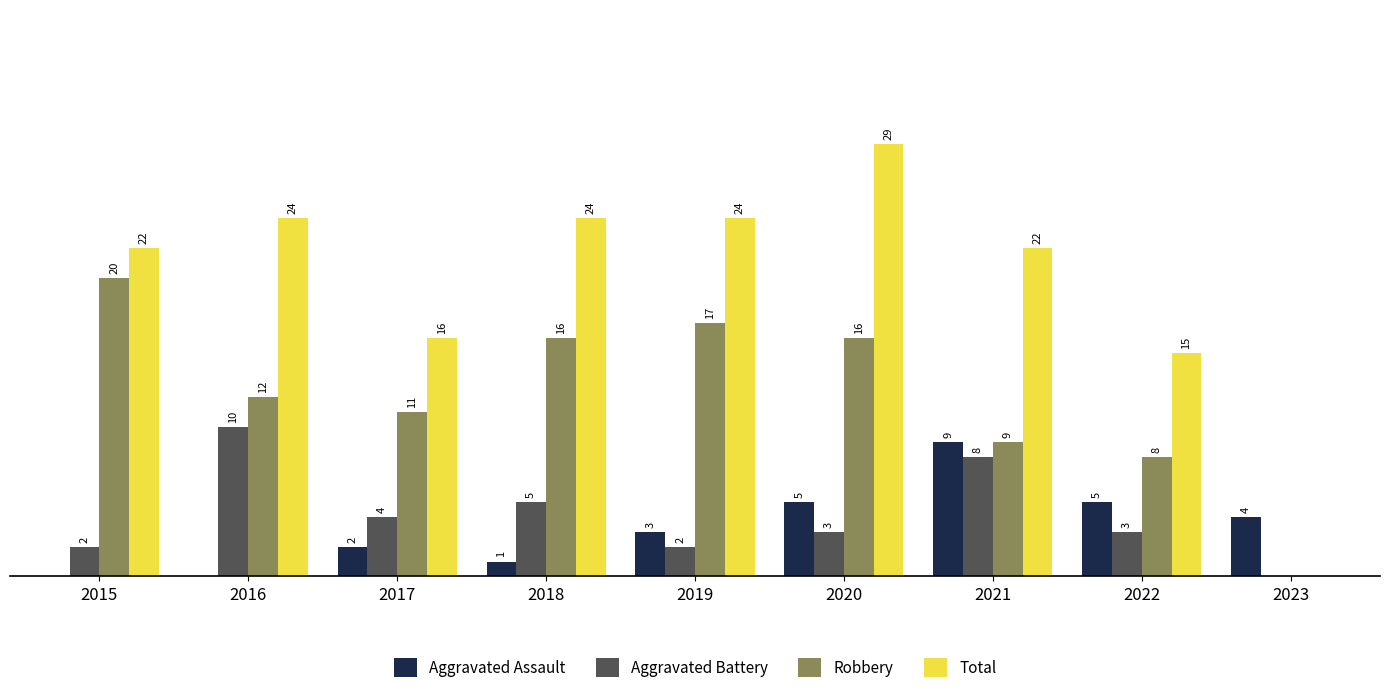

Is the value of Aggravated Battery at 2019 greater than the value of Robbery at 2020?

No